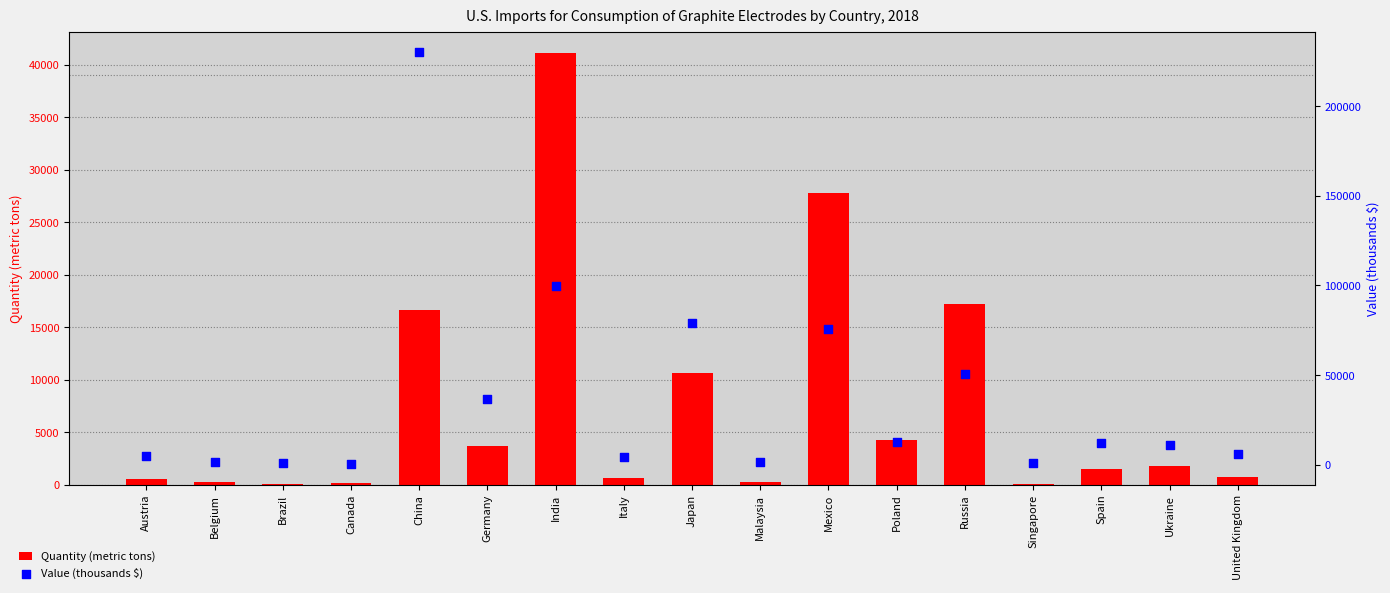

Which series contains the lowest Y value?

Quantity (metric tons)